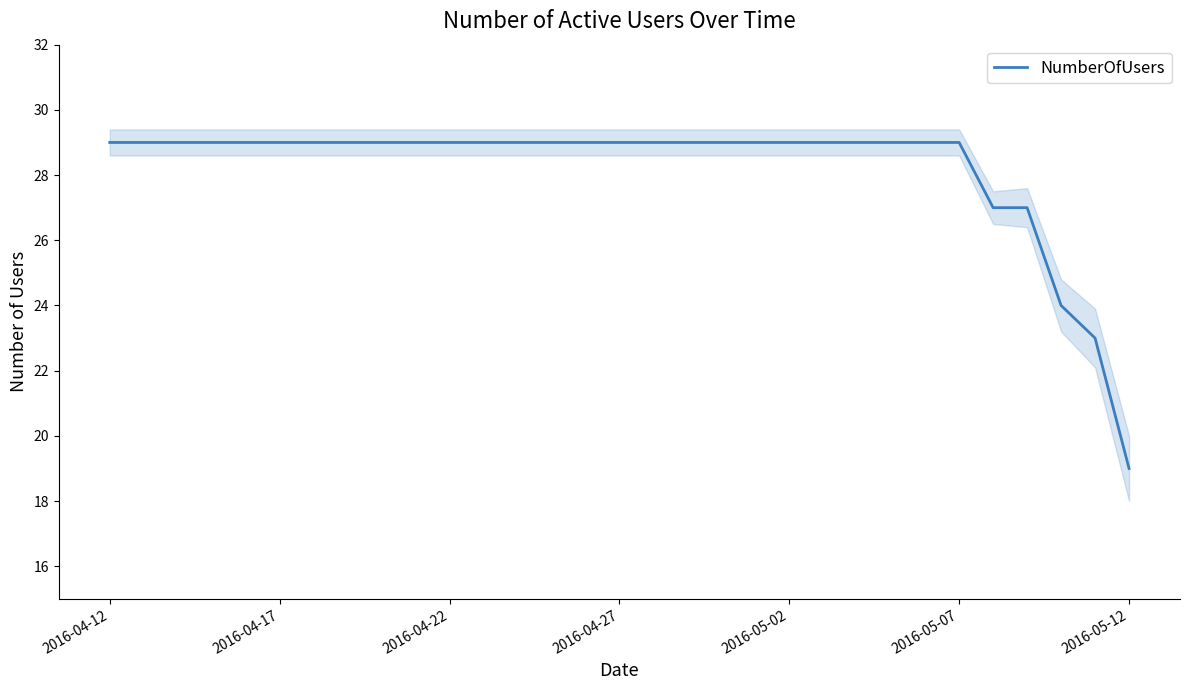

The NumberOfUsers series shows 29 at 2016-04-22. True or false?

True